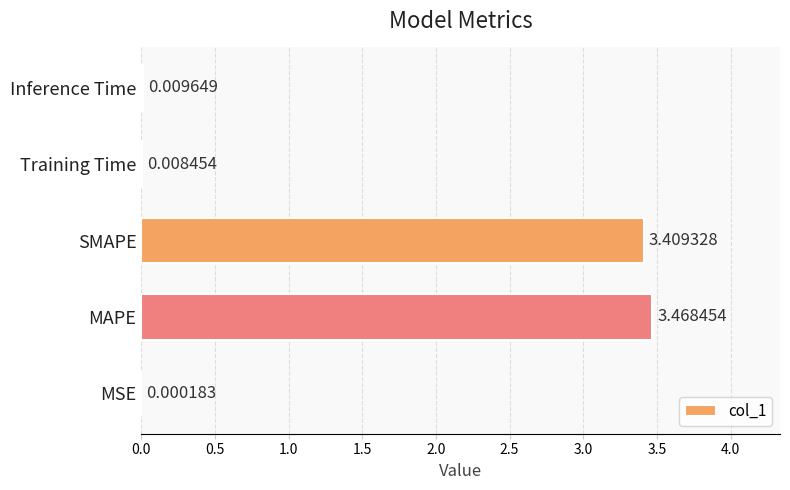

What is the sum of all values?

6.9